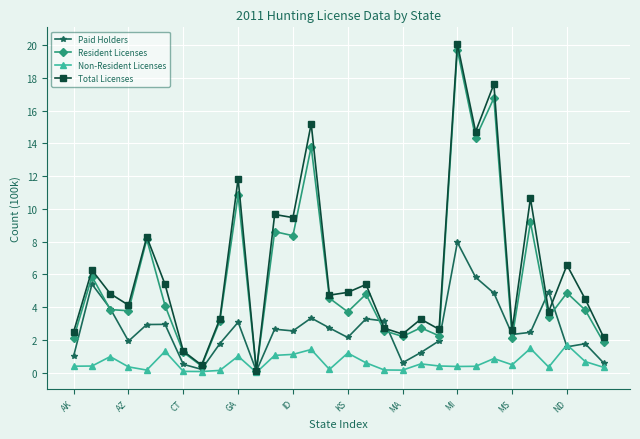

How many series are shown in this chart?

4